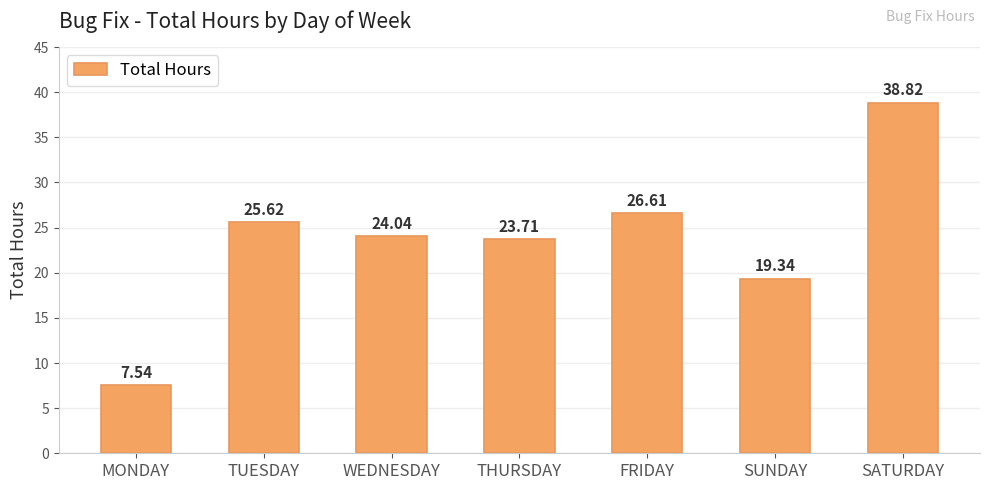

What is the average value?

23.7